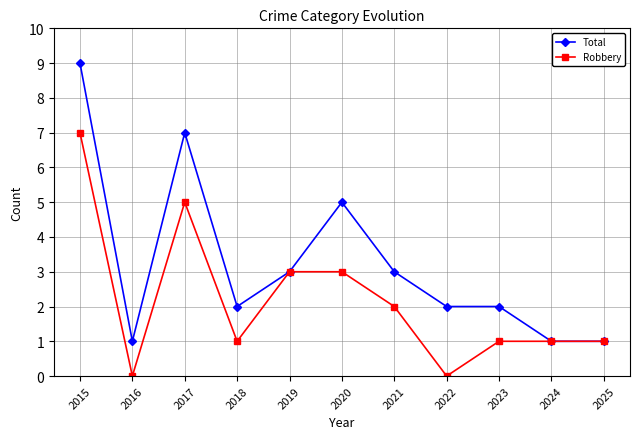

At which category does Robbery reach its first local peak?

2017